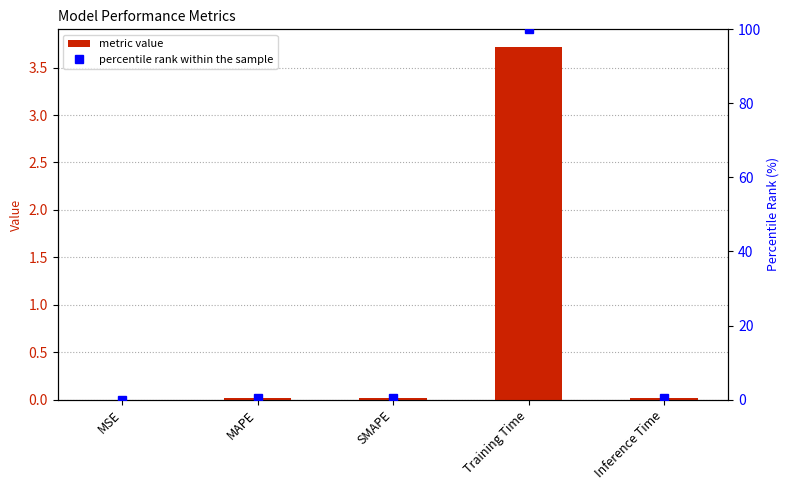

Which label corresponds to the smallest value in the chart?

MSE